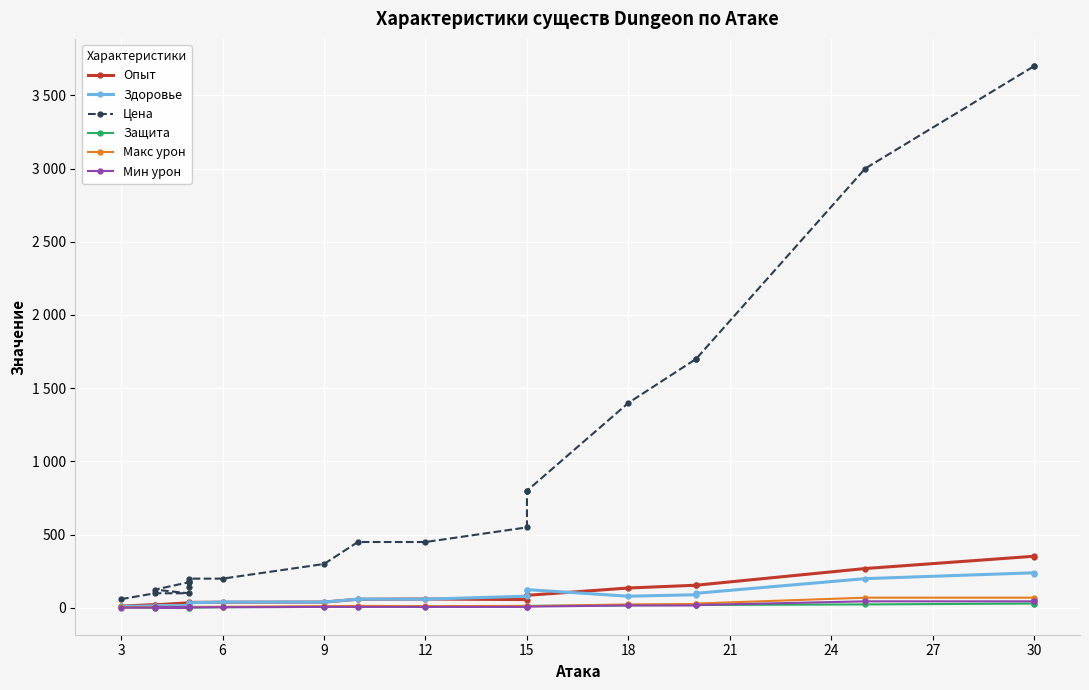

How many categories are shown in the chart?

21